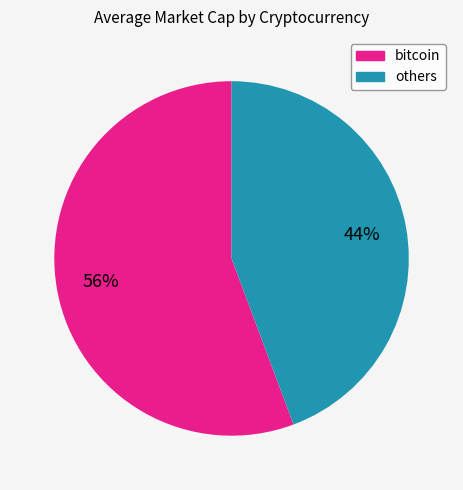

Which slice is the largest?

bitcoin